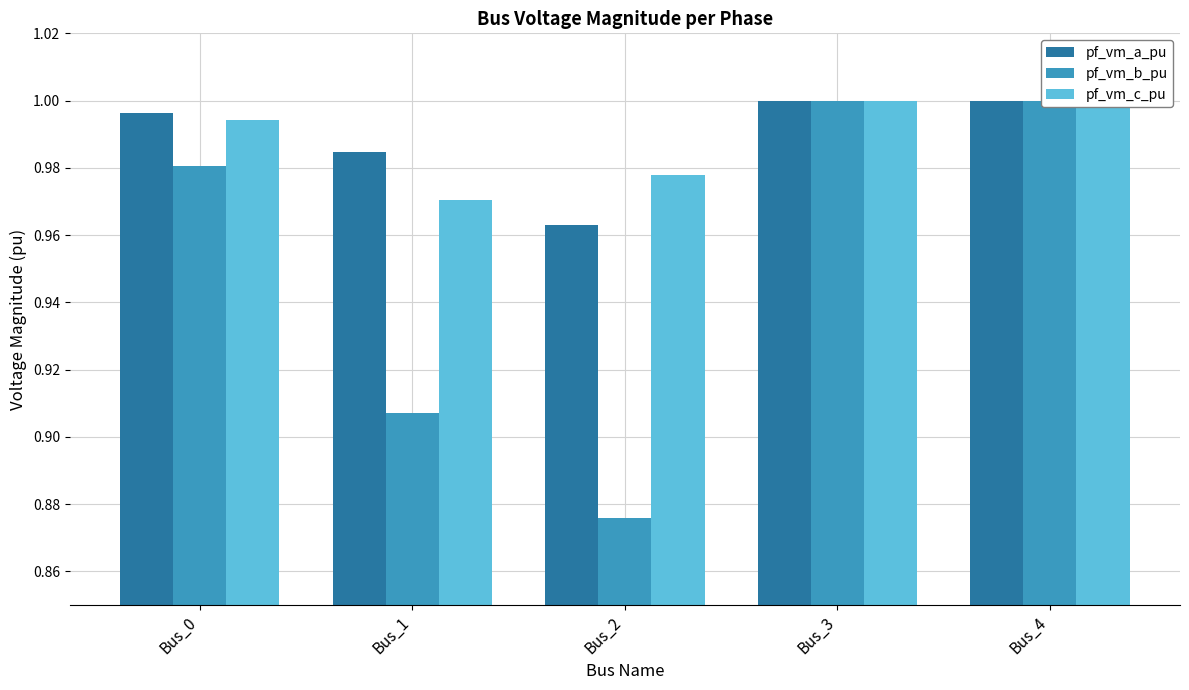

At Bus_1, list the series in order from smallest to largest.

pf_vm_b_pu, pf_vm_c_pu, pf_vm_a_pu